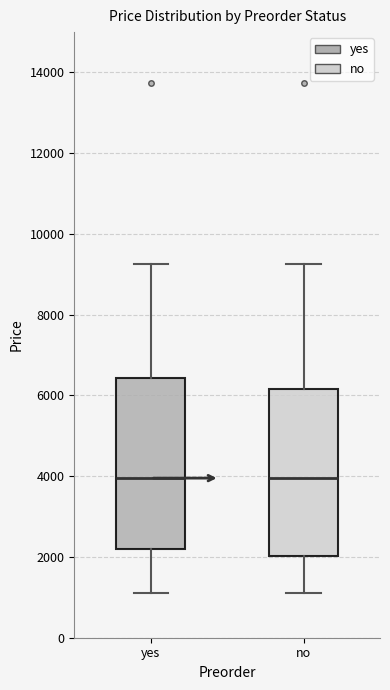

Reading left to right, read every box against the y-axis: the position of its median line, the range the box covers, and the ends of its whiskers. The values are not printed on the chart, so give them approximately, as read against the axis.

yes: median 4000, box 2200 to 6400, whiskers 1200 to 9200
no: median 4000, box 2000 to 6200, whiskers 1200 to 9200